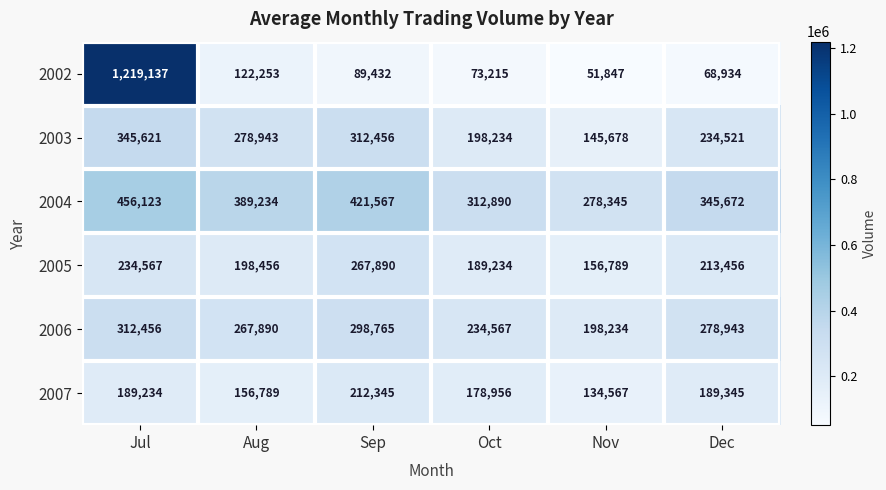

What is the difference between the maximum and second lowest values in the 2007 series?

55556